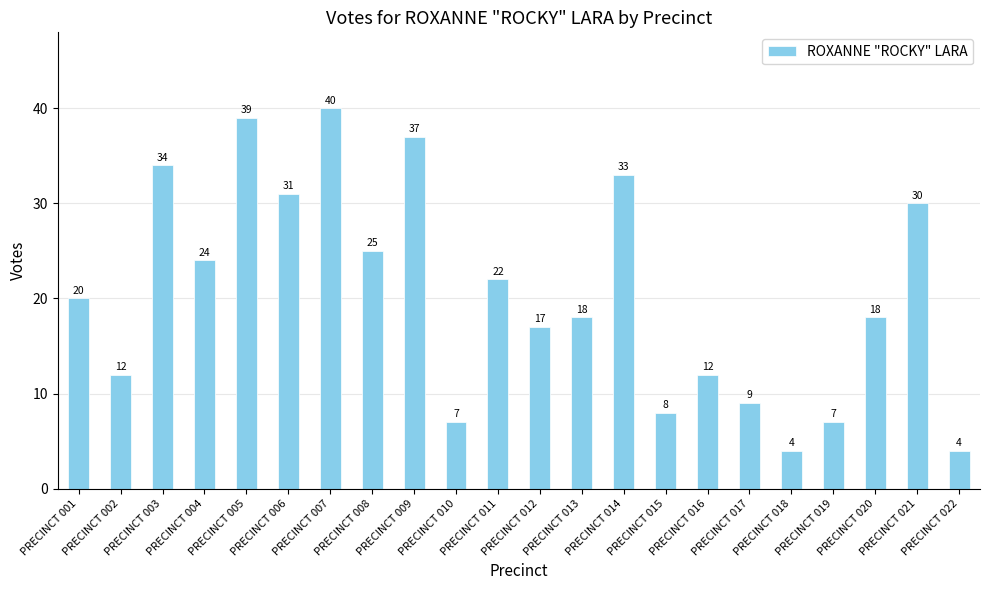

What is the sum of the values at PRECINCT 003 and PRECINCT 006?

65